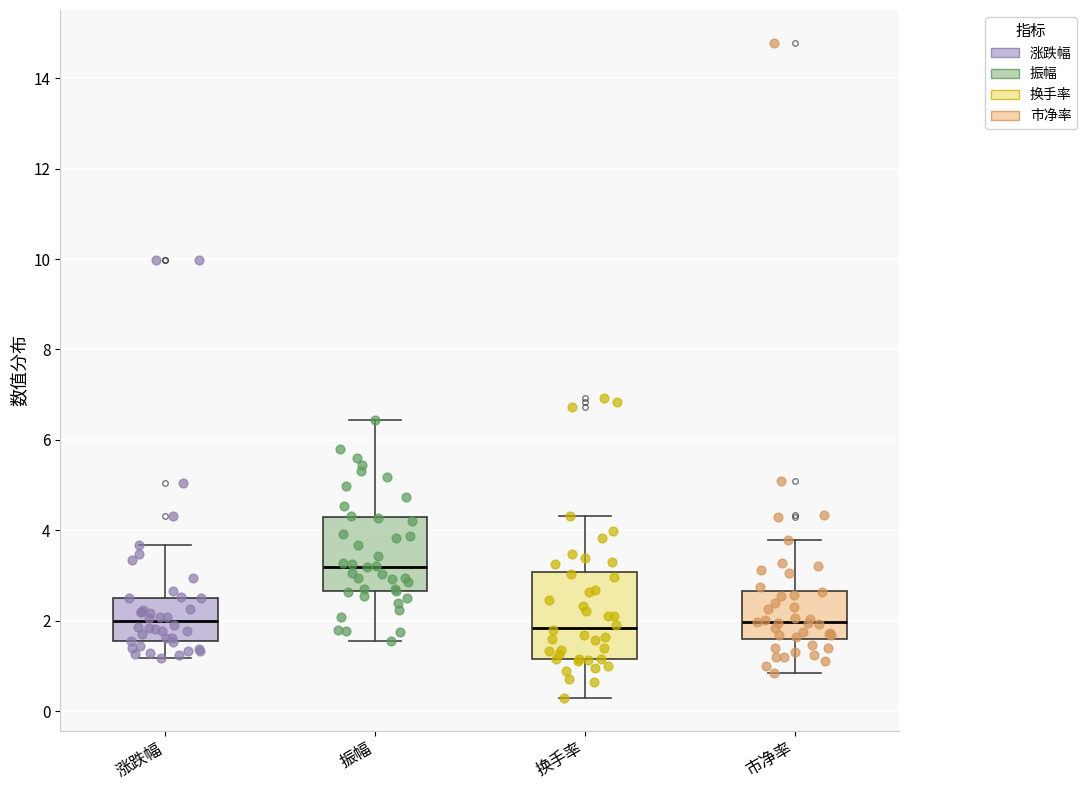

Where does the lower whisker of the box for 换手率 end on the y-axis? The values are not printed on the chart, so give them approximately, as read against the axis.

0.4